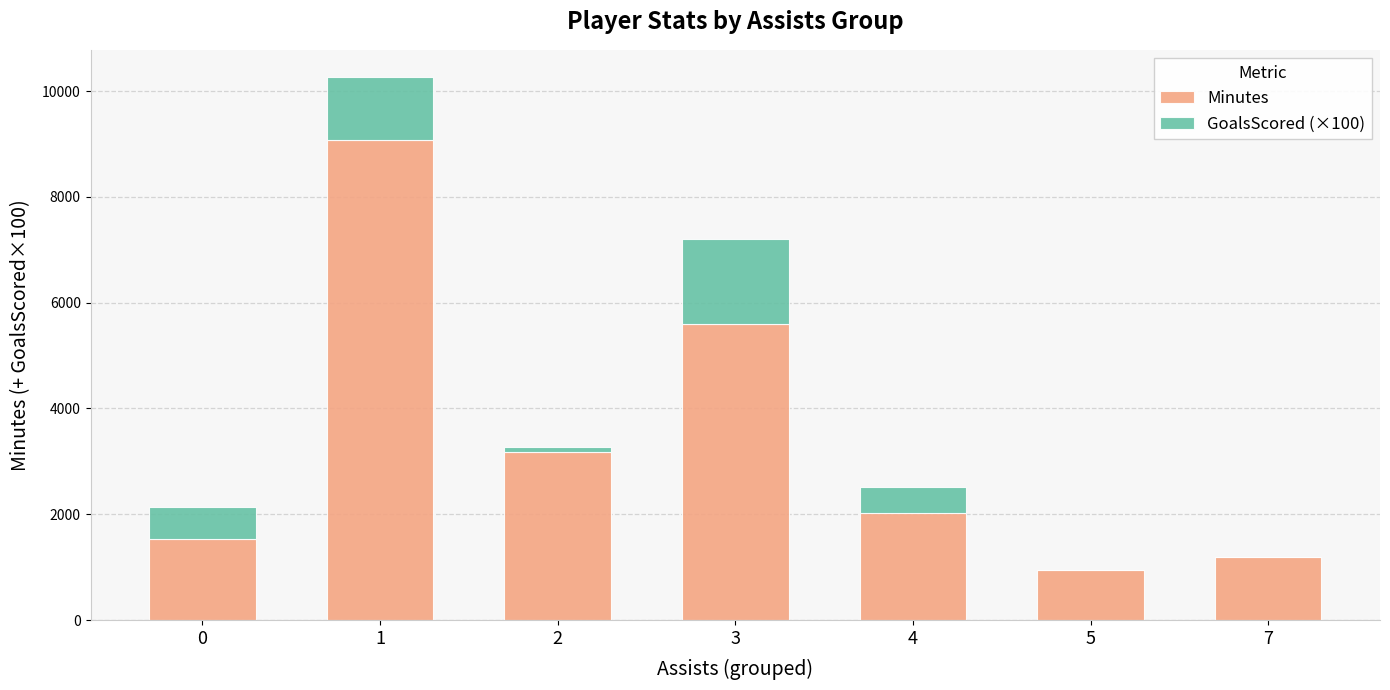

What is the maximum value for Minutes?

9067